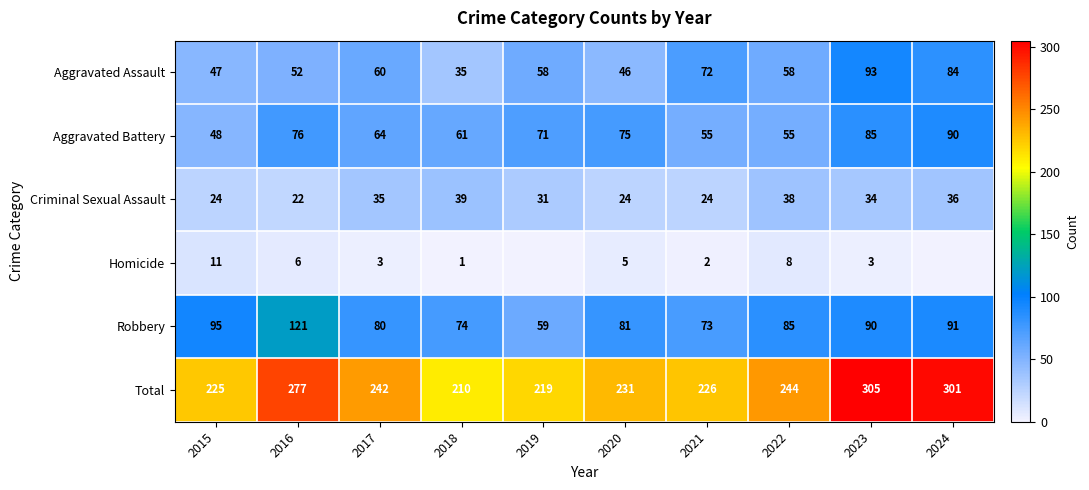

The Aggravated Battery series shows 61 at 2018. True or false?

True